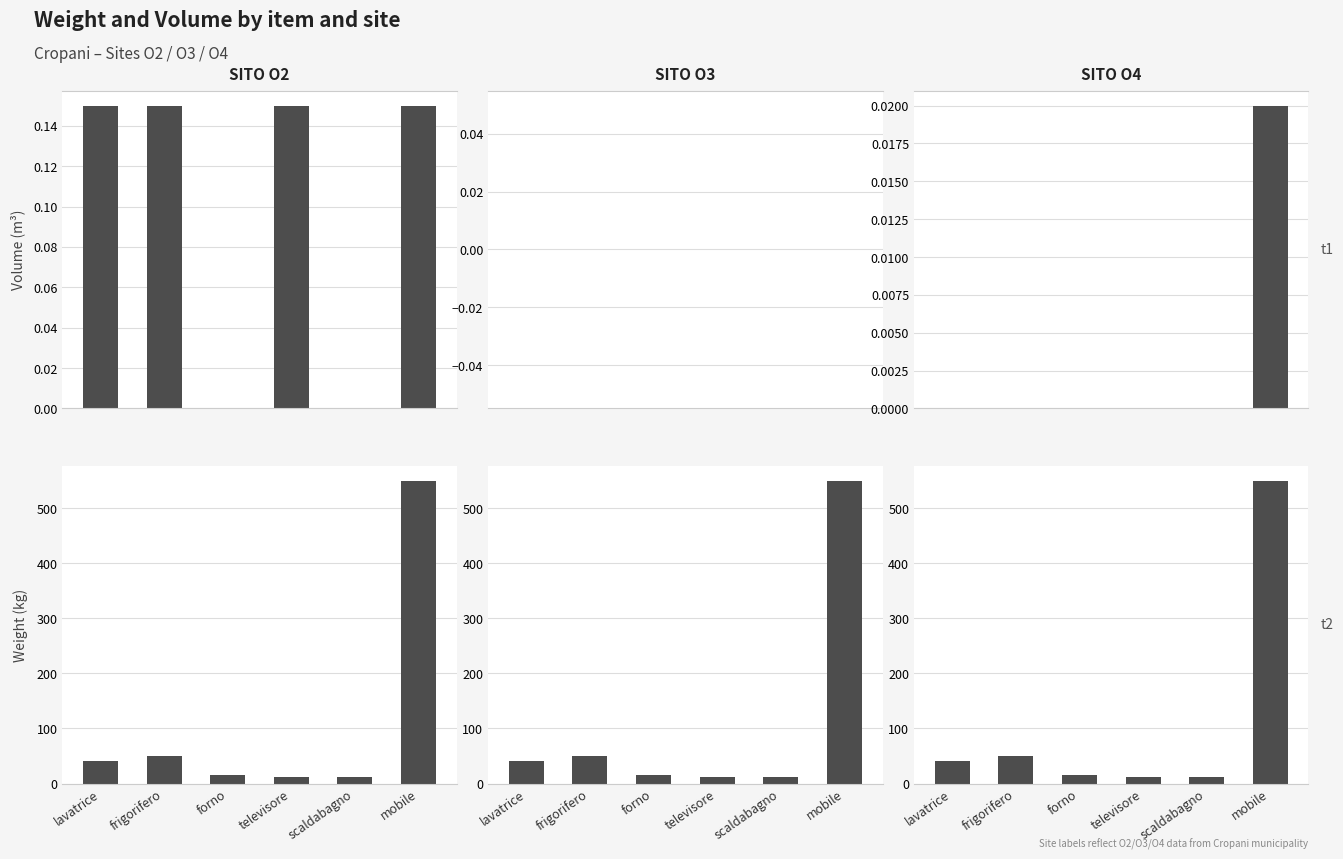

What is the difference between the maximum and minimum values in the SITO O2 series?

538